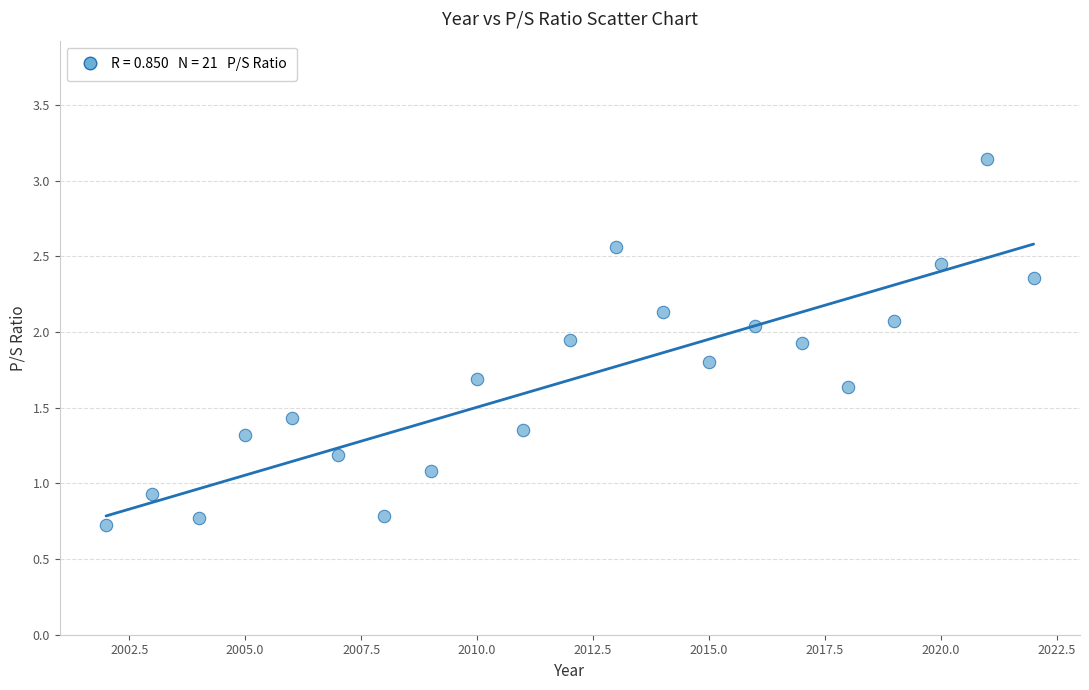

What is the range of X values (max minus min)?

20.0